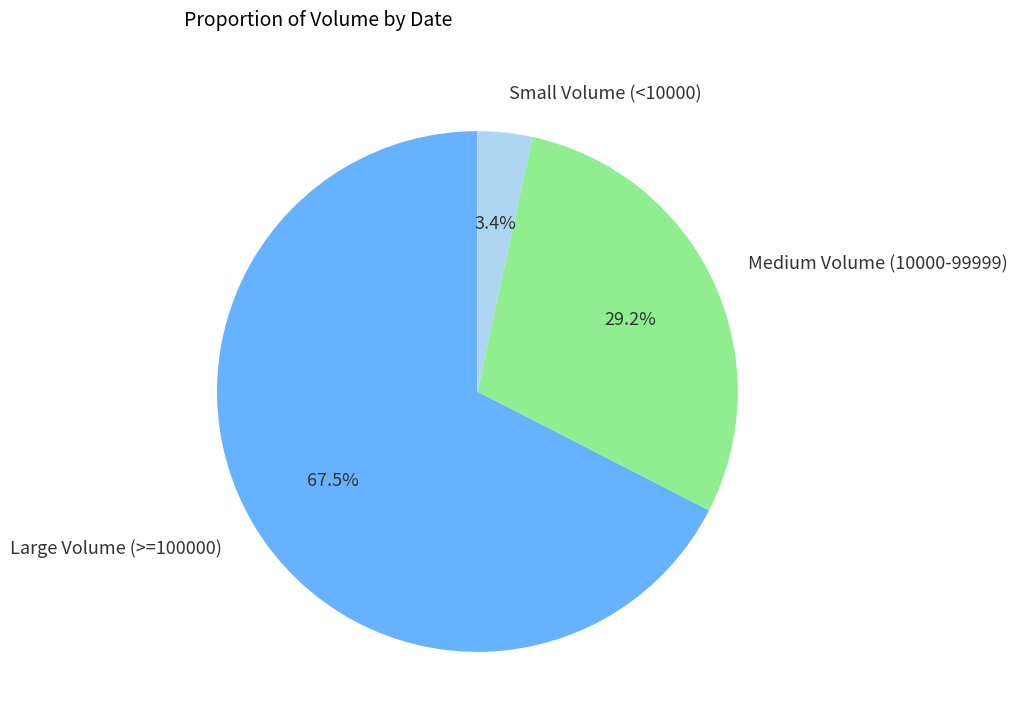

Count the number of slices in the pie.

3